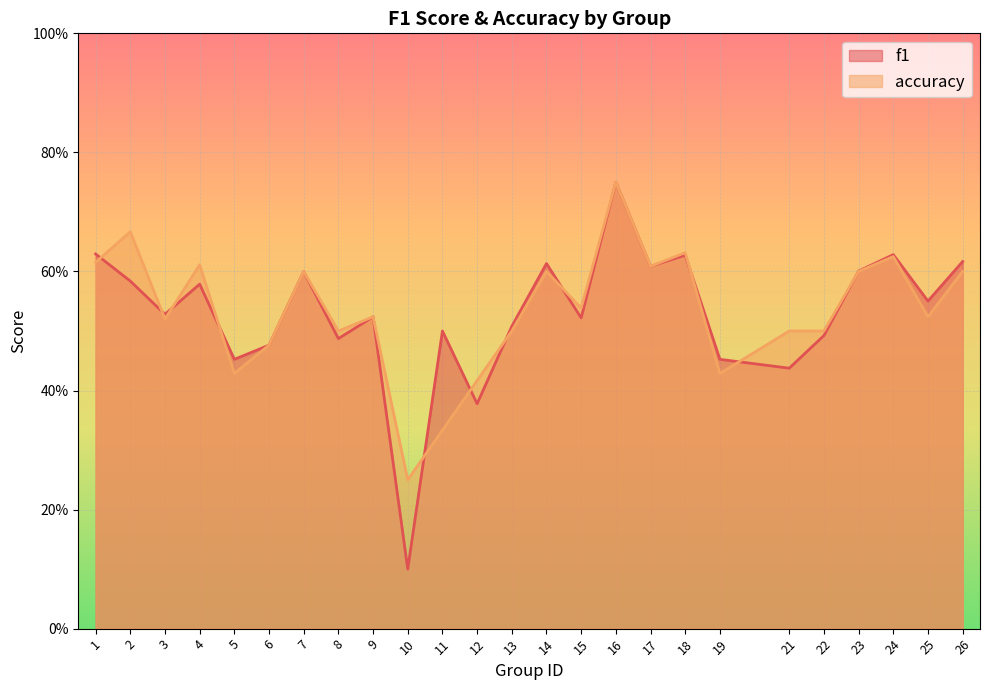

What is the total value across all series at 10?

0.3